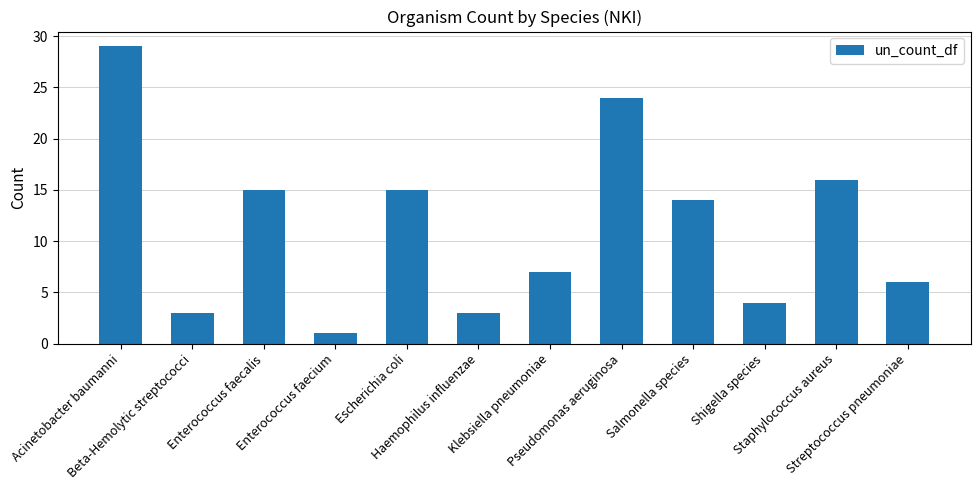

What is the difference between the maximum and minimum values?

28